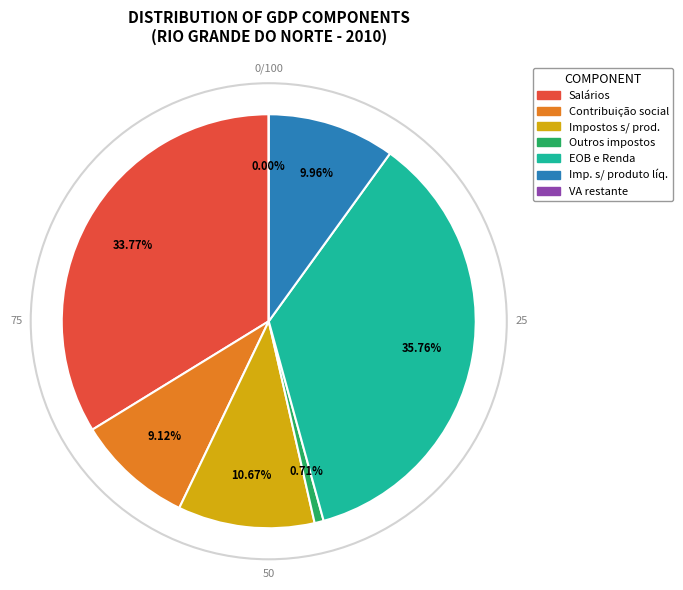

Which has a higher value, Salários or Impostos sobre produto líquidos?

Salários